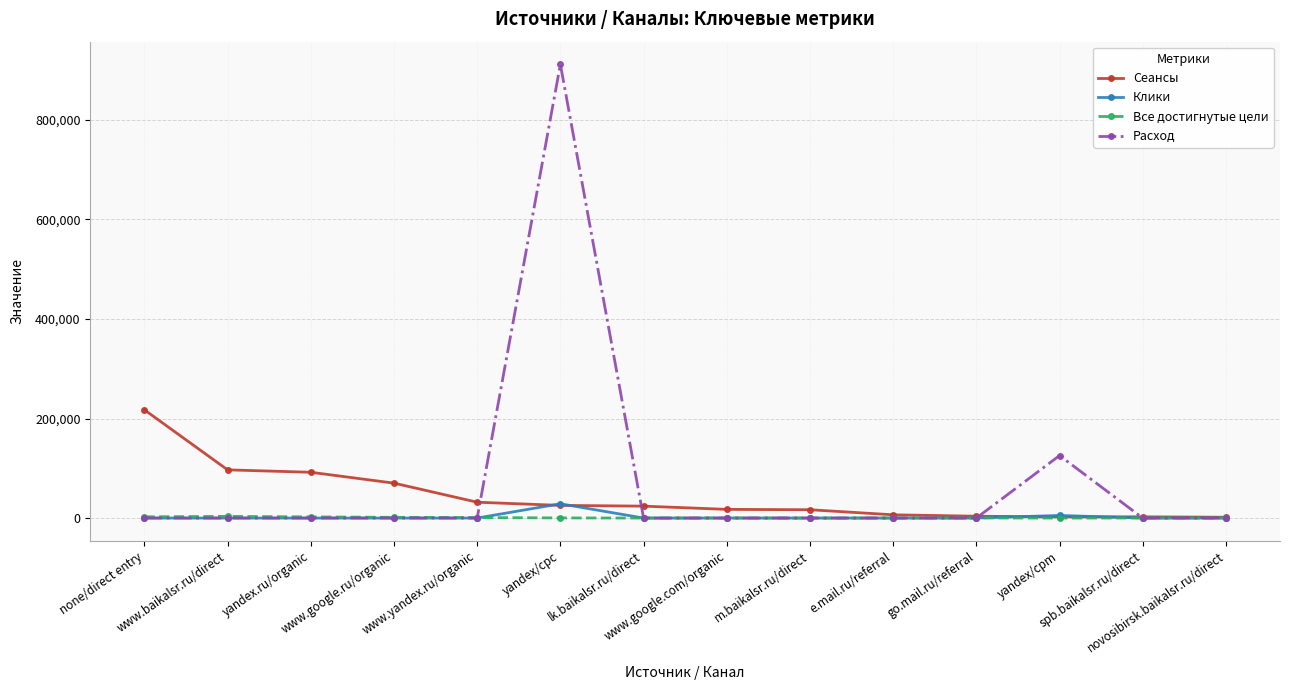

Which series has the largest range (max minus min)?

Расход